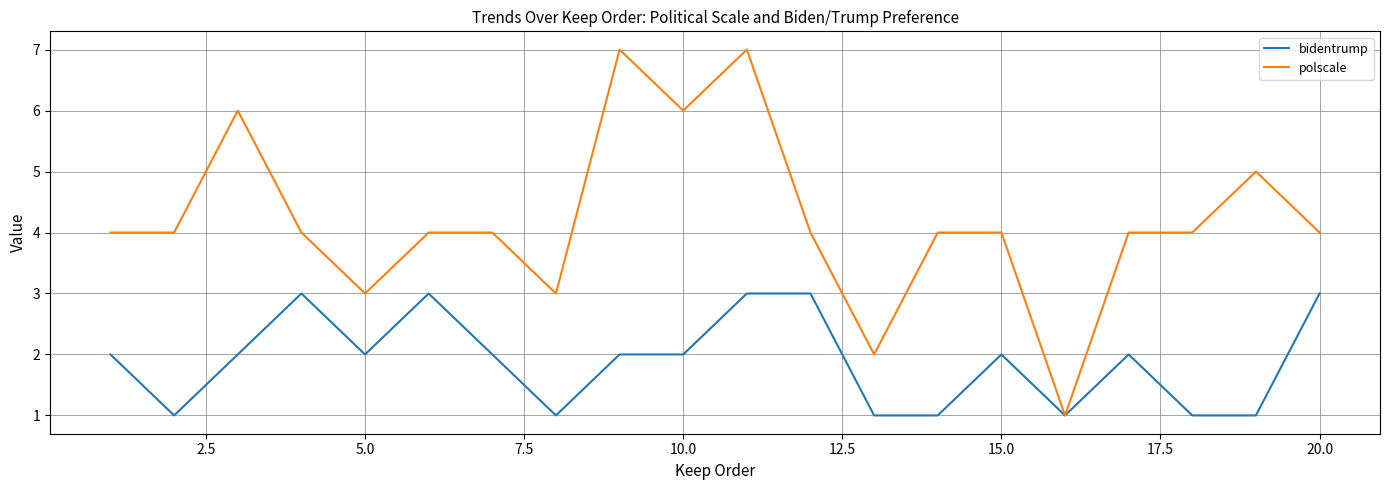

True or false: bidentrump has more than 1 interior local peaks.

True